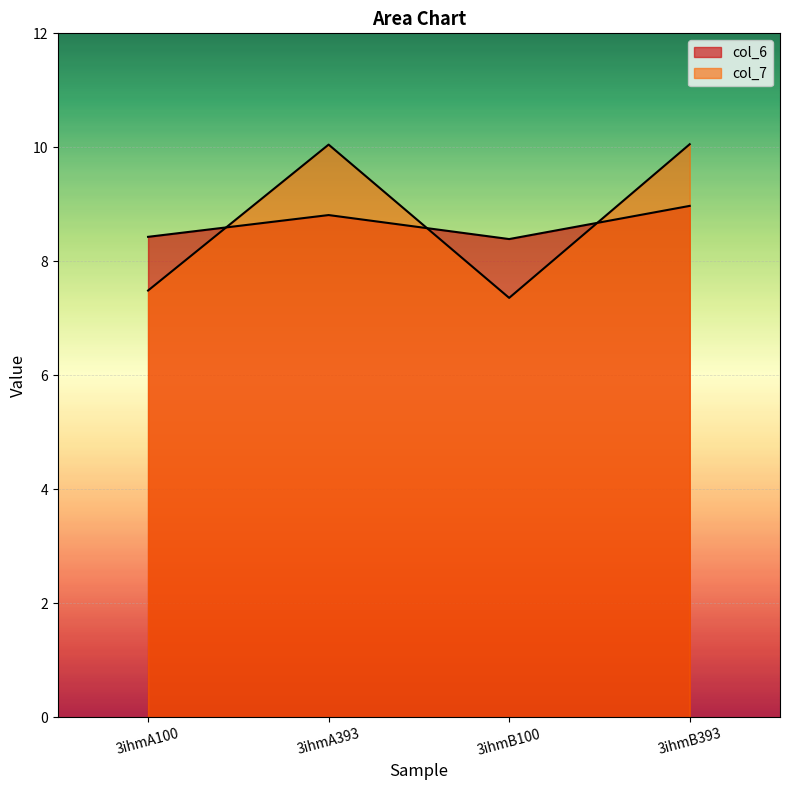

What position from the right is 3ihmB100?

2